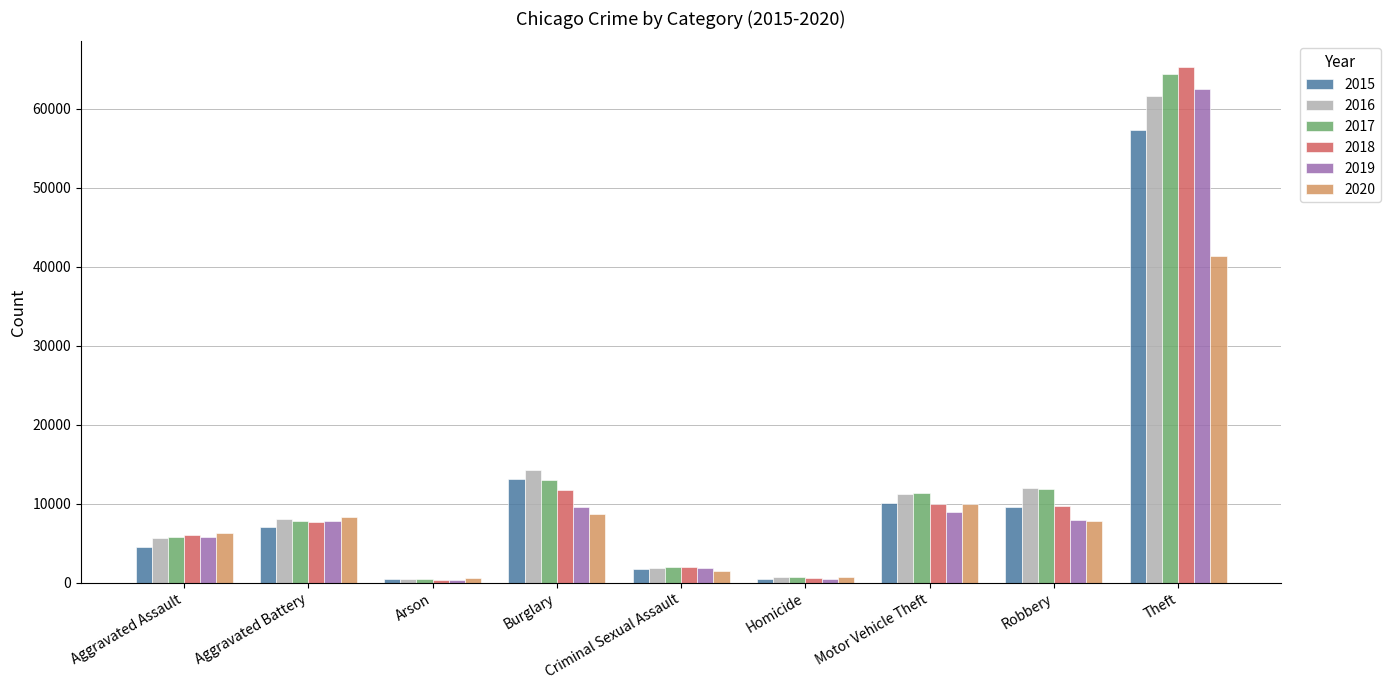

Which series has the widest spread of values?

2018